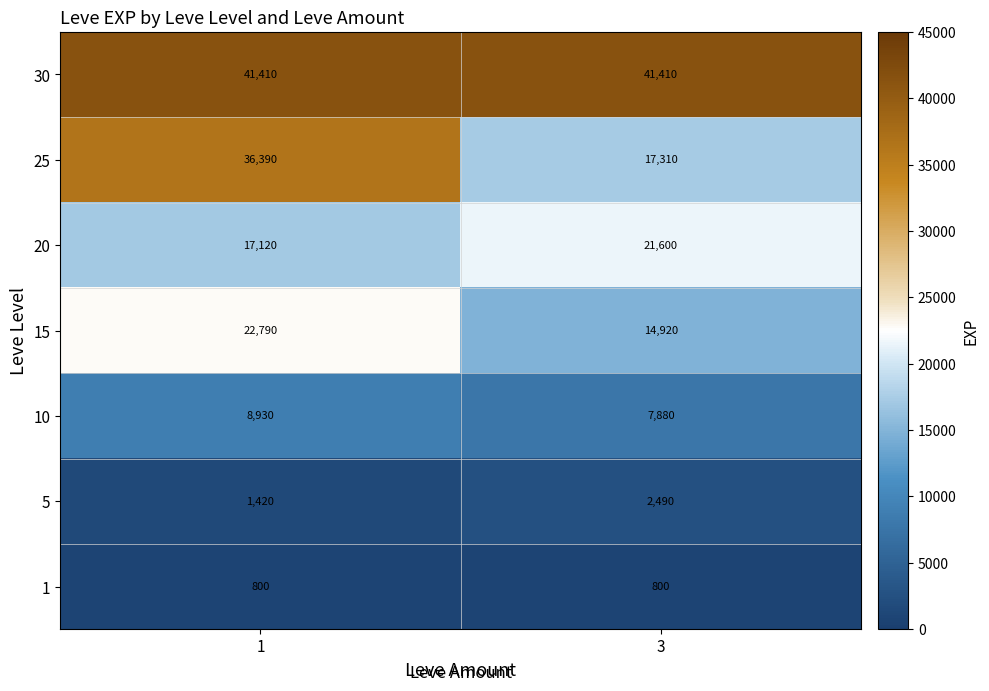

Rank the series at 3 from lowest to highest value.

1, 5, 10, 15, 25, 20, 30